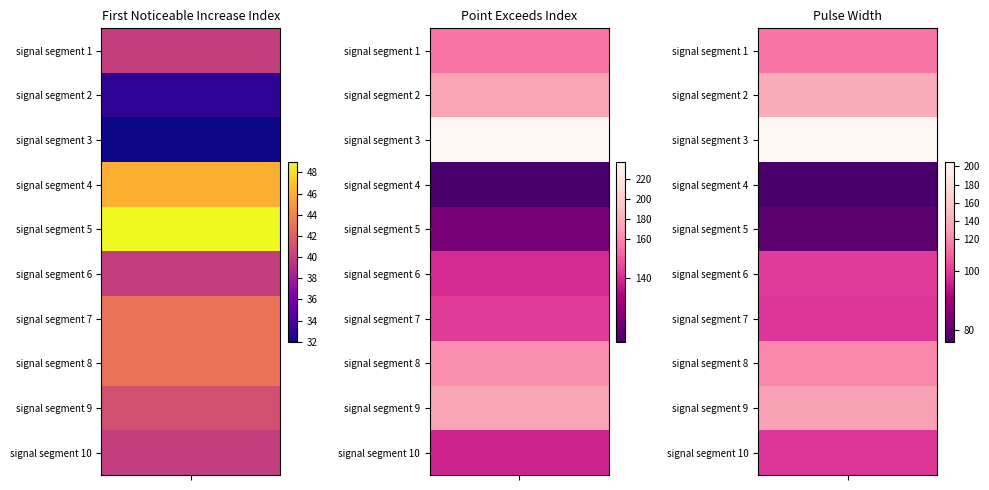

What is the average value of the Pulse_Width series?

116